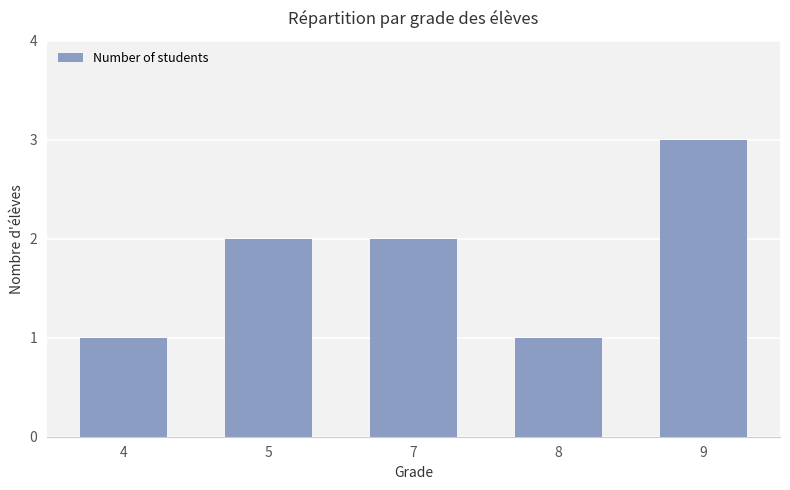

What value does the data have at 9?

3